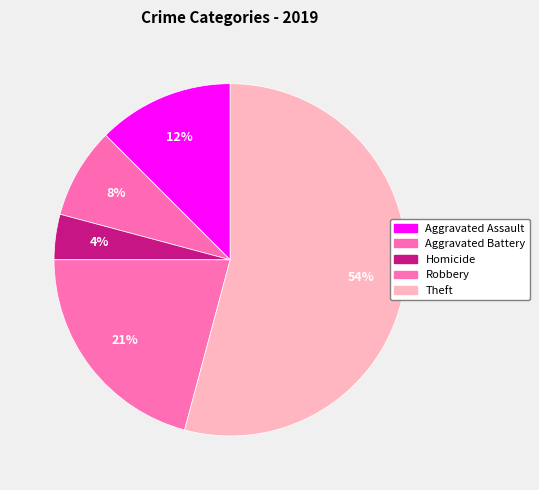

Count the number of slices in the pie.

5